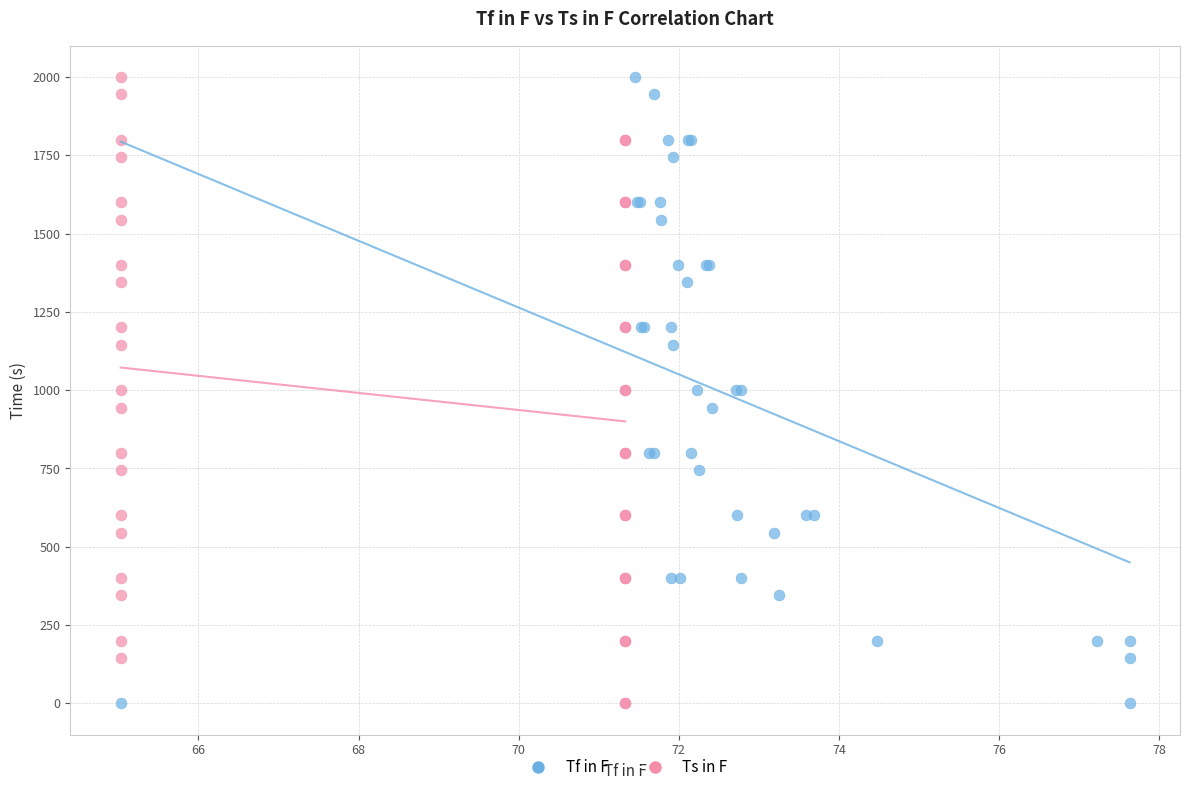

What are all the series names shown in the legend?

Tf in F, Ts in F